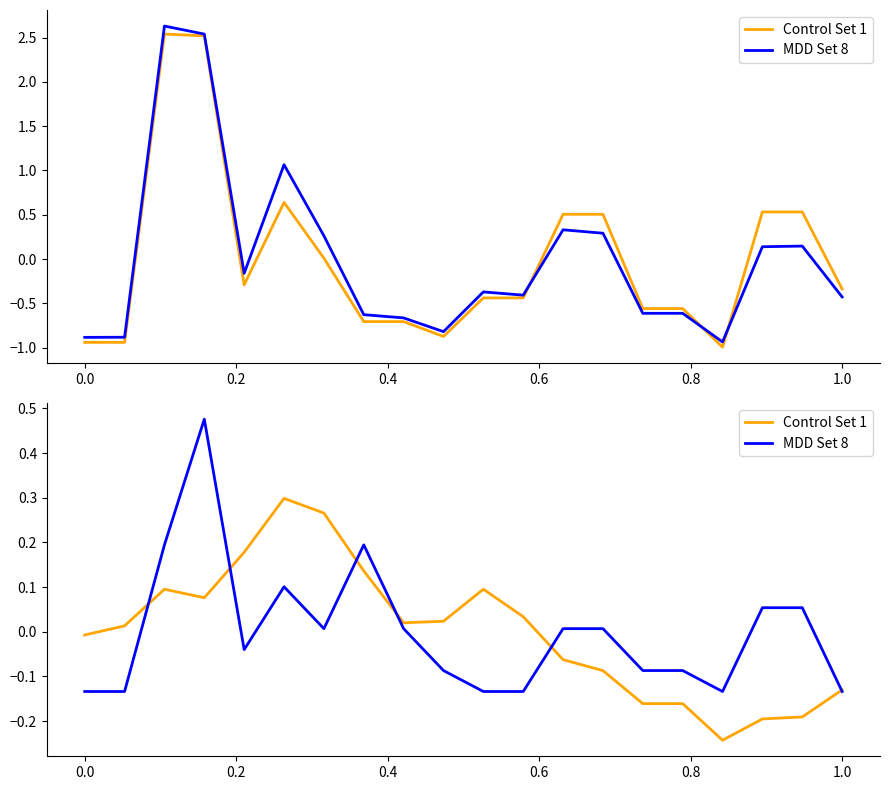

How many lines are shown in the chart?

2